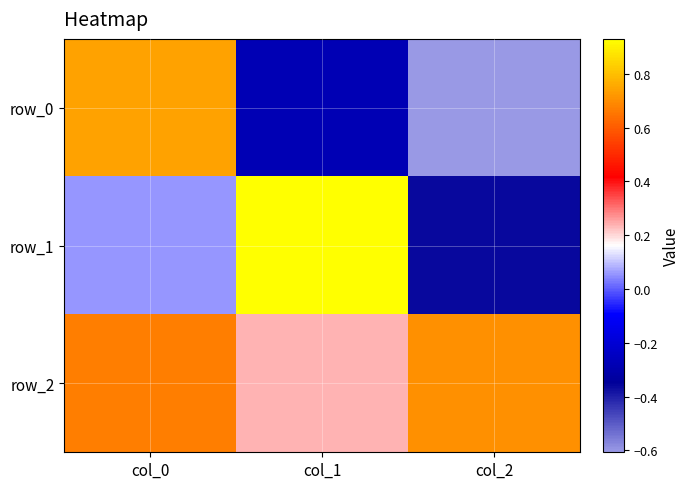

Between col_2 and col_1, which is larger?

col_1